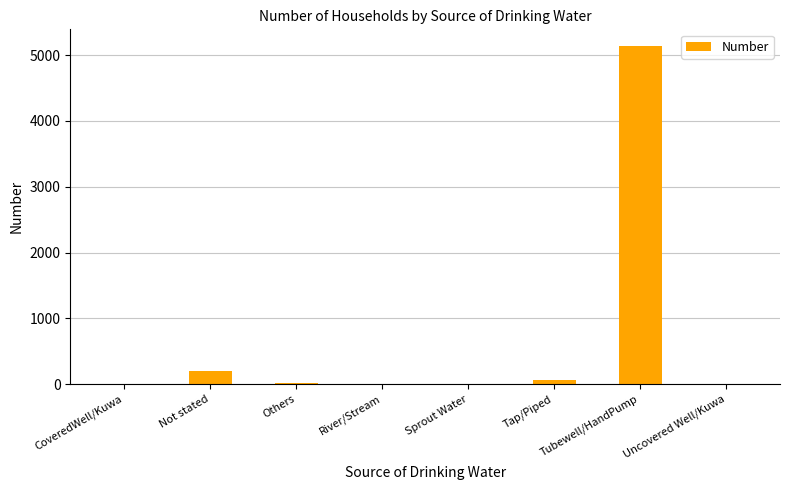

The chart shows a value of 7 at CoveredWell/Kuwa. True or false?

True